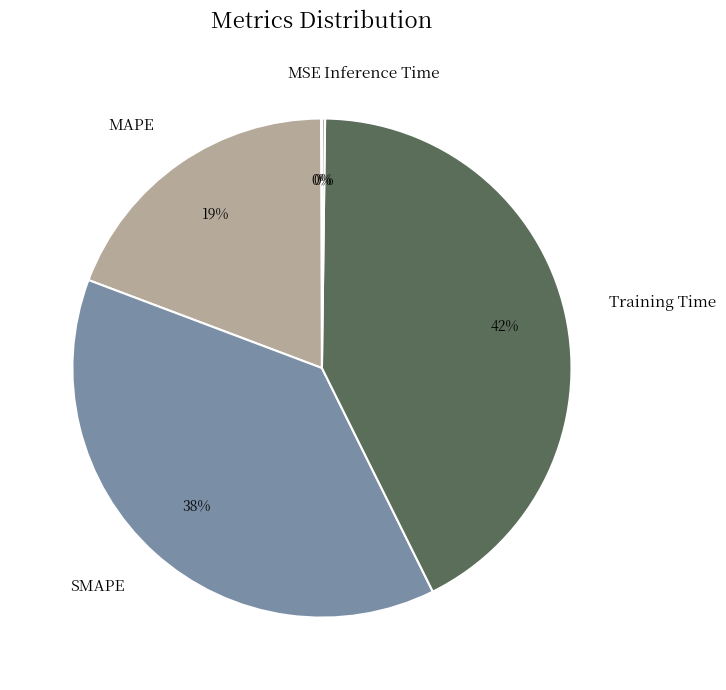

Do MAPE and SMAPE together represent more than half of the pie?

Yes